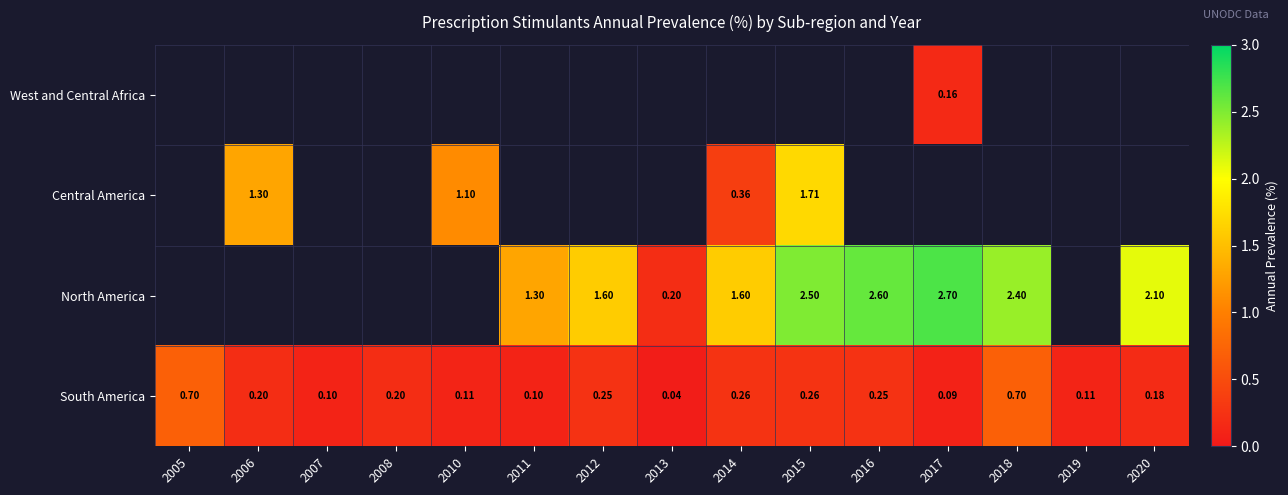

Between 2013 and 2018, which is larger?

2018